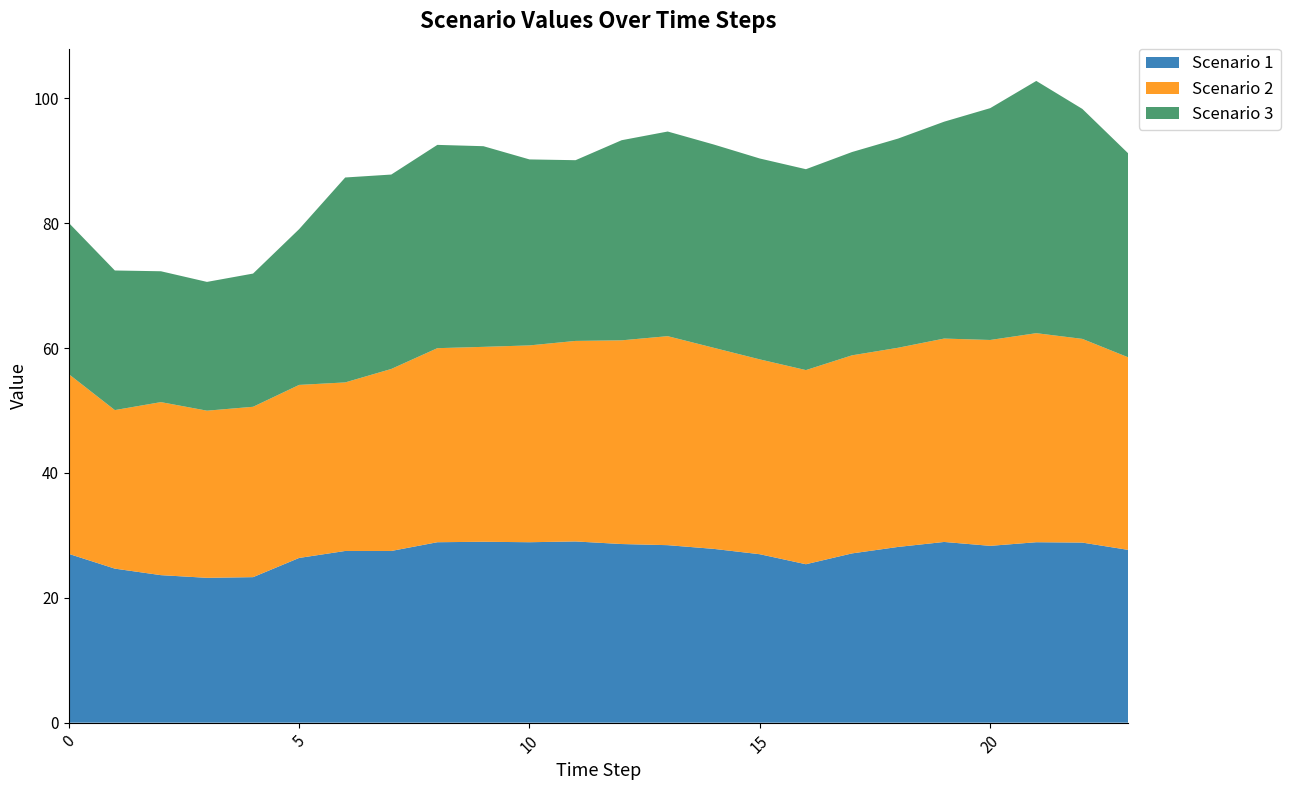

Reading right to left, list all the values displayed in this chart.

Scenario 1: 23=27.7	22=28.8	21=28.9	20=28.3	19=28.9	18=28.1	17=27.1	16=25.4	15=27.0	14=27.8	13=28.4	12=28.6	11=29.0	10=28.9	9=29.0	8=28.9	7=27.5	6=27.5	5=26.4	4=23.3	3=23.2	2=23.6	1=24.7	0=27.0
Scenario 2: 23=30.8	22=32.6	21=33.5	20=33.0	19=32.6	18=31.9	17=31.7	16=31.1	15=31.2	14=32.2	13=33.5	12=32.6	11=32.1	10=31.5	9=31.2	8=31.1	7=29.1	6=27.0	5=27.7	4=27.3	3=26.8	2=27.7	1=25.4	0=28.8
Scenario 3: 23=32.6	22=36.8	21=40.4	20=37.1	19=34.7	18=33.5	17=32.6	16=32.2	15=32.2	14=32.6	13=32.8	12=32.1	11=28.9	10=29.8	9=32.1	8=32.6	7=31.1	6=32.8	5=24.9	4=21.3	3=20.6	2=21.0	1=22.4	0=24.2